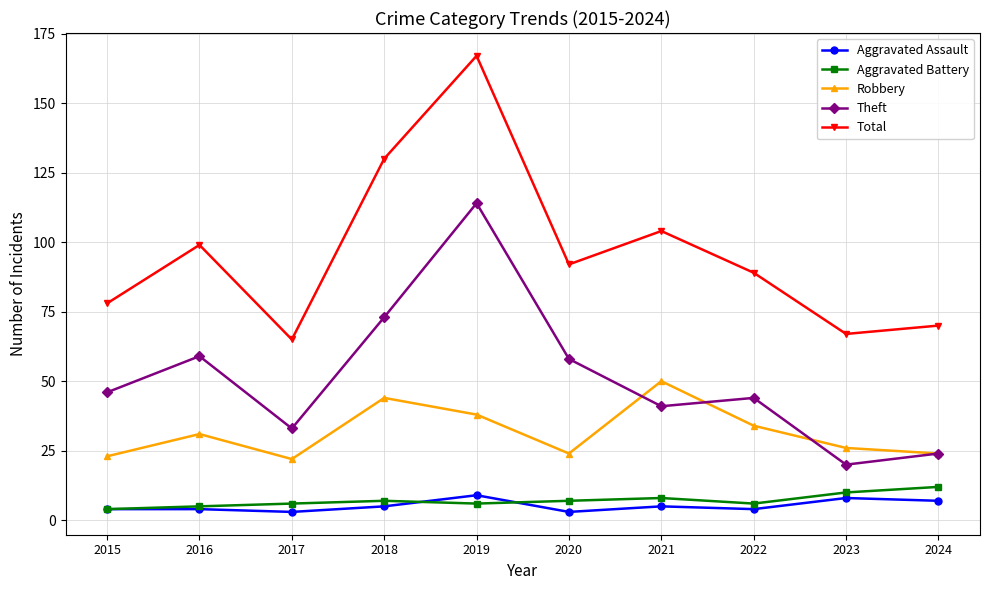

At how many categories does at least one series exceed 36?

10